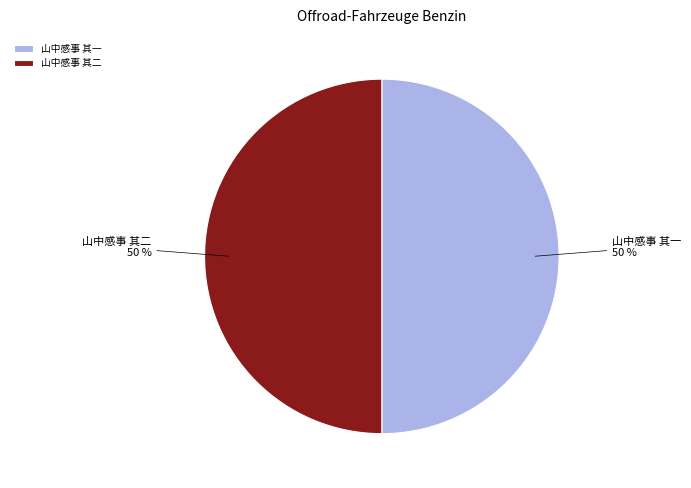

Combined, do 山中感事 其一 and 山中感事 其二 account for over 50%?

Yes